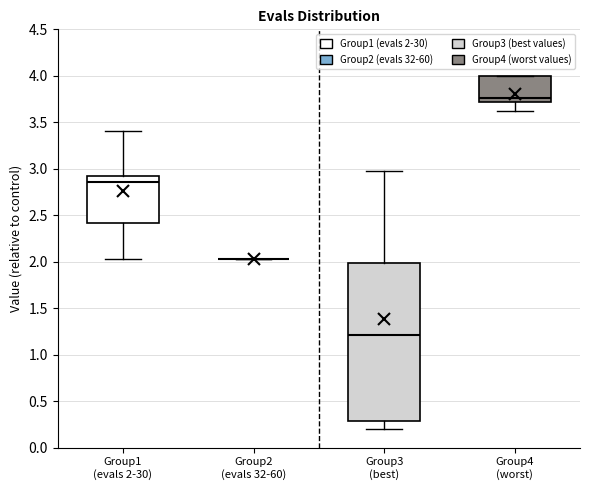

Reading left to right, transcribe this box plot: for each box, give where its median line is, the range the box spans, and where its two whiskers end, as read against the y-axis. The values are not printed on the chart, so give them approximately, as read against the axis.

Group1 (evals 2-30): median 2.85, box 2.40 to 2.90, whiskers 2.05 to 3.40
Group2 (evals 32-60): box collapsed to a line at 2.05, whiskers 2.05 to 2.05
Group3 (best): median 1.20, box 0.30 to 2.00, whiskers 0.20 to 2.95
Group4 (worst): median 3.75, box 3.70 to 4.00, whiskers 3.65 to 4.00